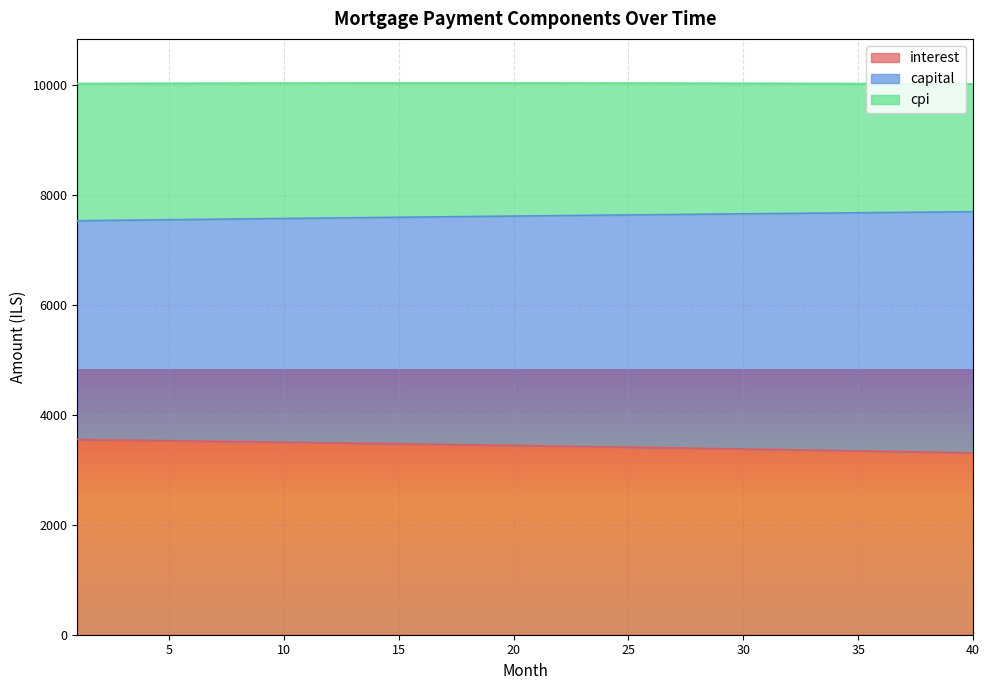

Which series changed the most between 6 and 17?

interest